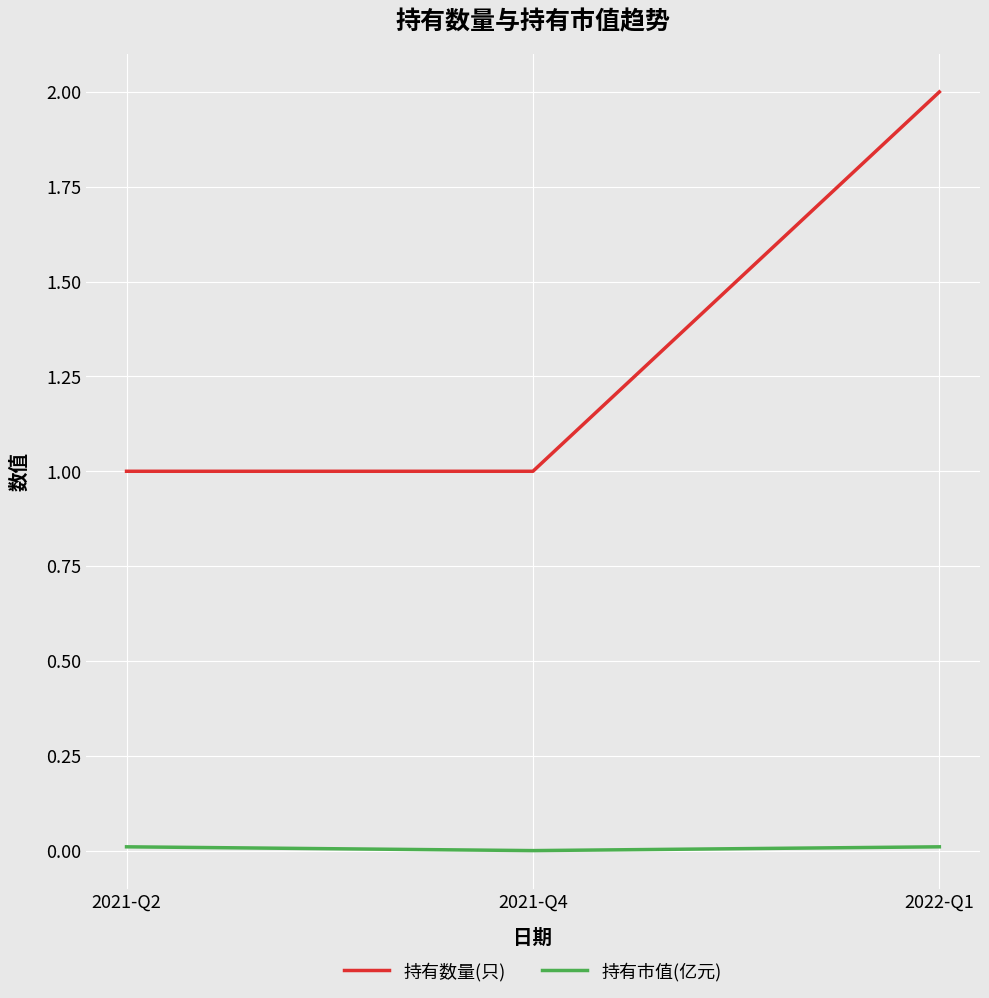

What is the sum of all 持有数量(只) values?

4.0